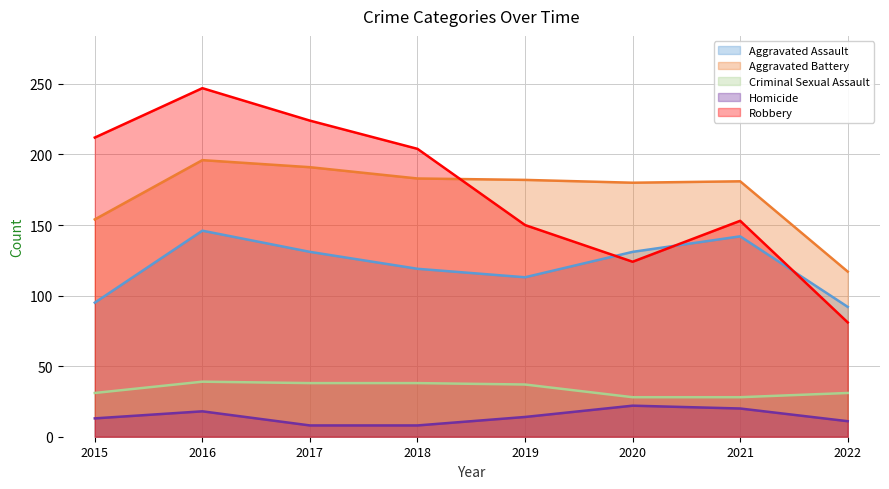

How many interior local valleys does the Aggravated Assault series have?

1